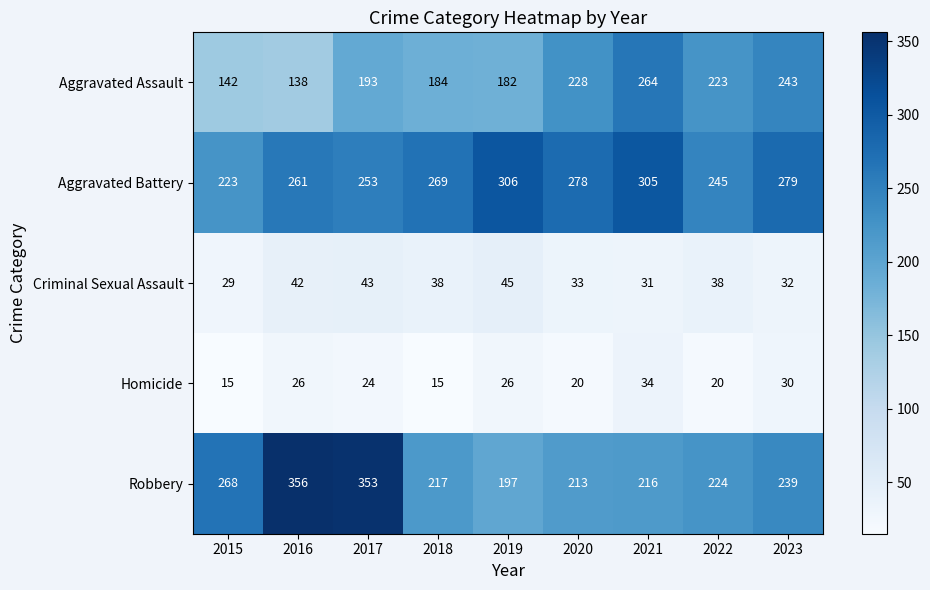

What is the average value of the Robbery series?

254